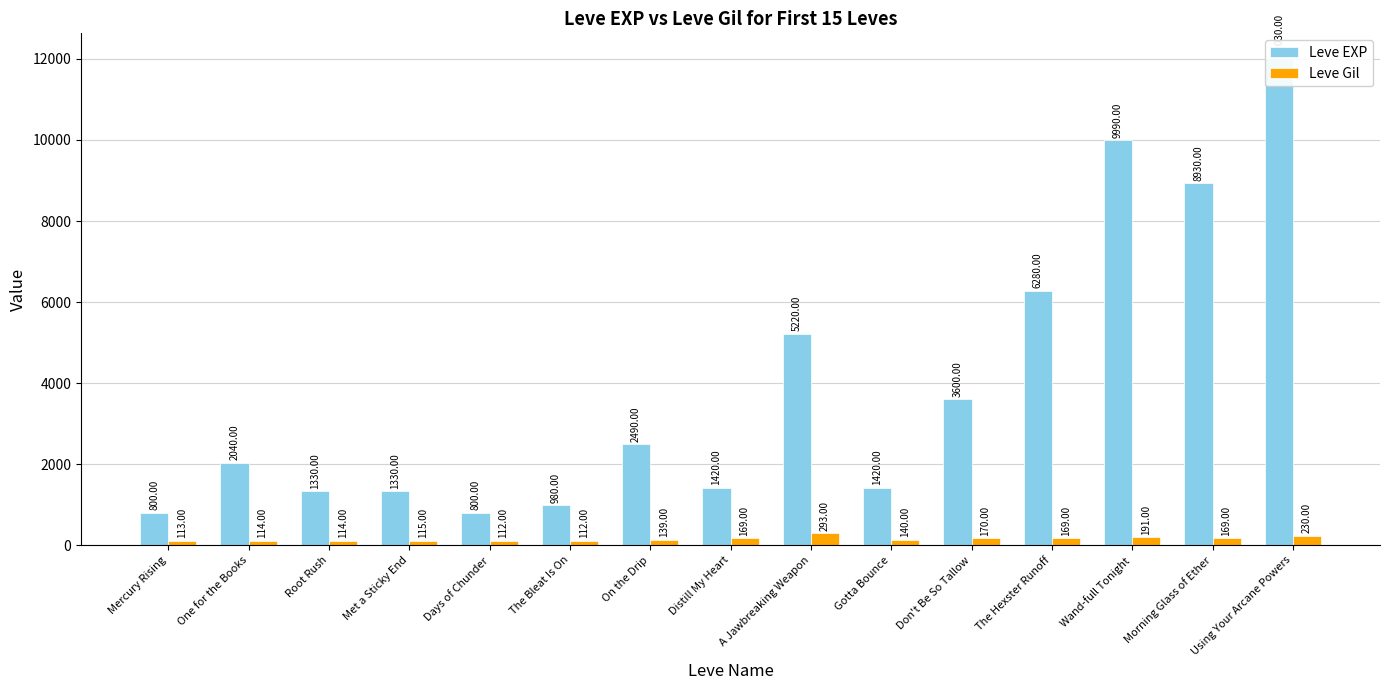

Reading left to right, what are all the values shown in this chart?

Leve EXP: Mercury Rising=800	One for the Books=2040	Root Rush=1330	Met a Sticky End=1330	Days of Chunder=800	The Bleat Is On=980	On the Drip=2490	Distill My Heart=1420	A Jawbreaking Weapon=5220	Gotta Bounce=1420	Don't Be So Tallow=3600	The Hexster Runoff=6280	Wand-full Tonight=9990	Morning Glass of Ether=8930	Using Your Arcane Powers=12030
Leve Gil: Mercury Rising=113	One for the Books=114	Root Rush=114	Met a Sticky End=115	Days of Chunder=112	The Bleat Is On=112	On the Drip=139	Distill My Heart=169	A Jawbreaking Weapon=293	Gotta Bounce=140	Don't Be So Tallow=170	The Hexster Runoff=169	Wand-full Tonight=191	Morning Glass of Ether=169	Using Your Arcane Powers=230